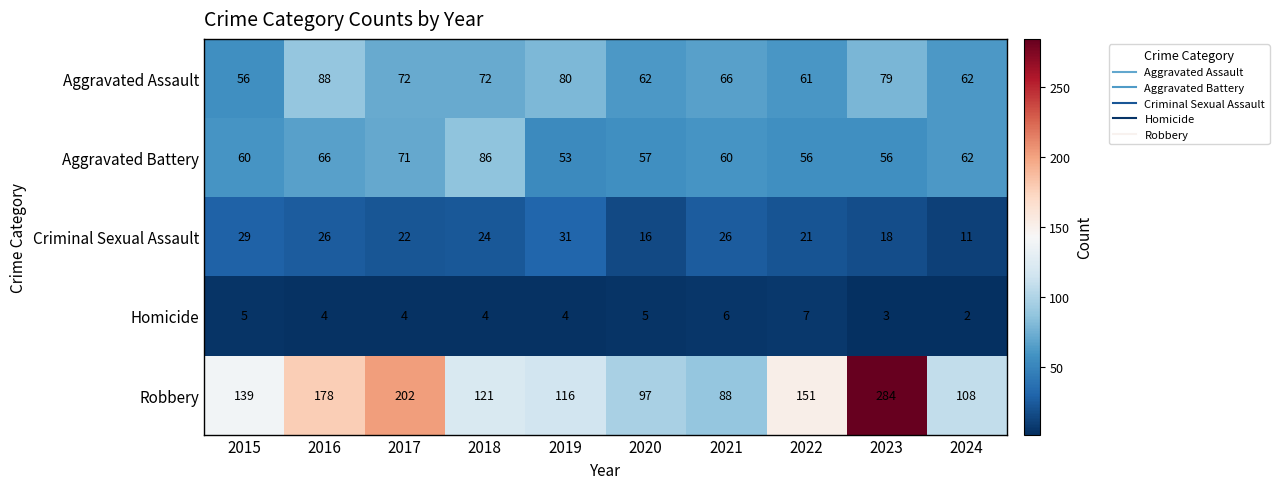

What is the sum of all Aggravated Assault values?

698